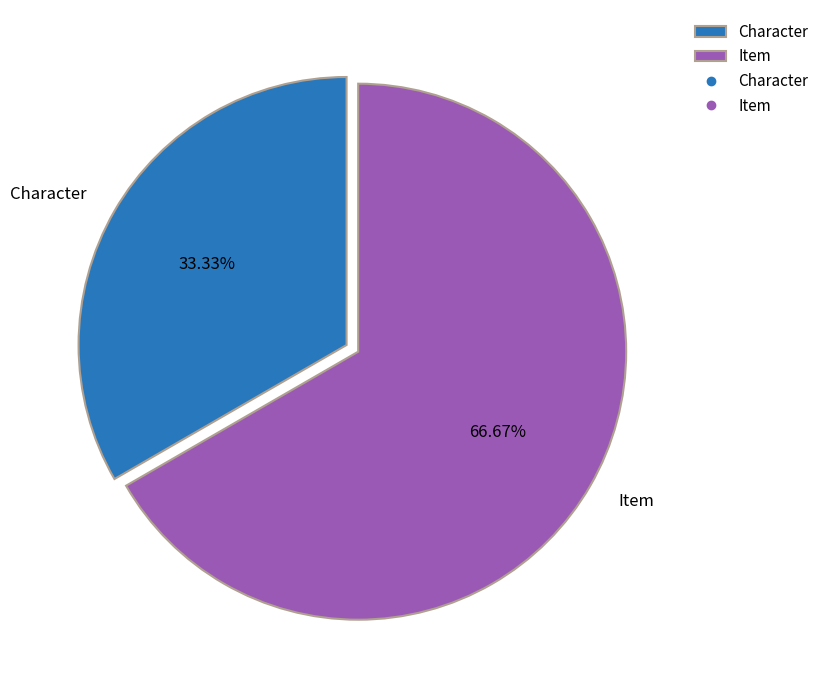

Does Character represent more than half of the total?

No